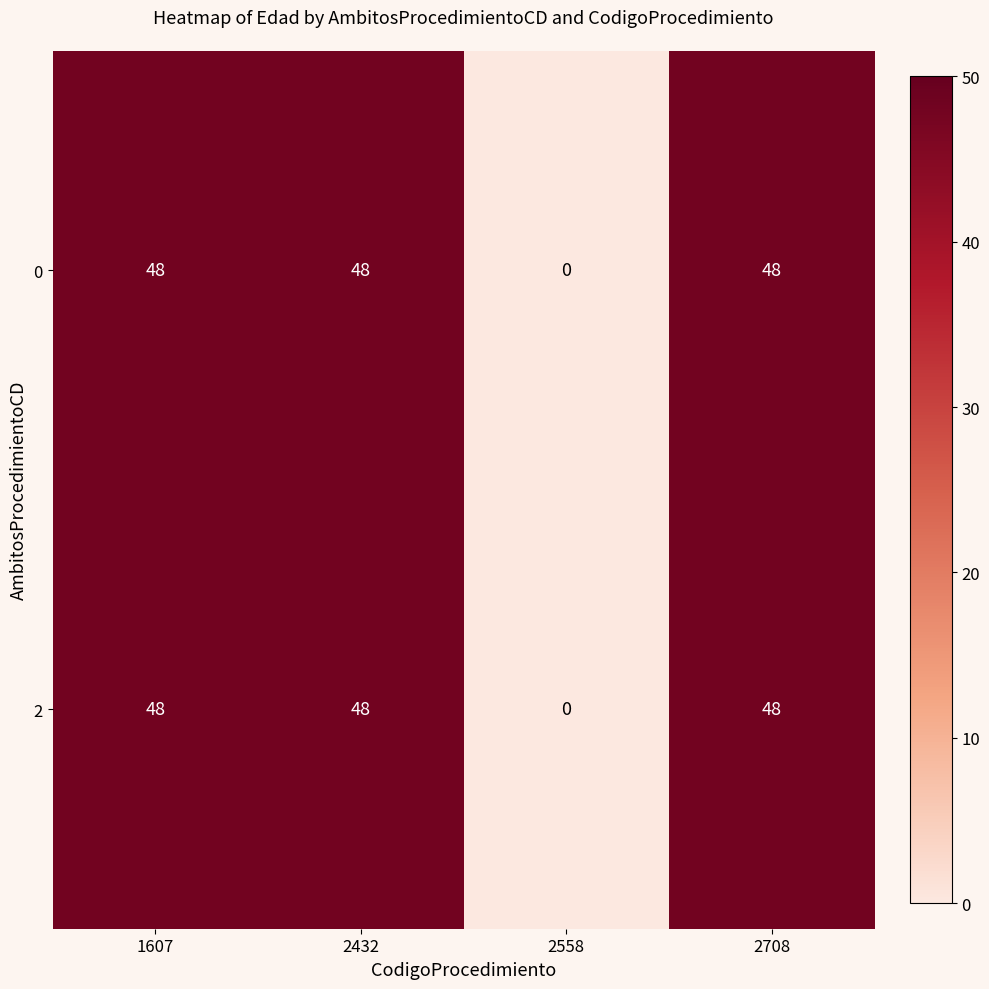

At how many categories does at least one series exceed 38?

3